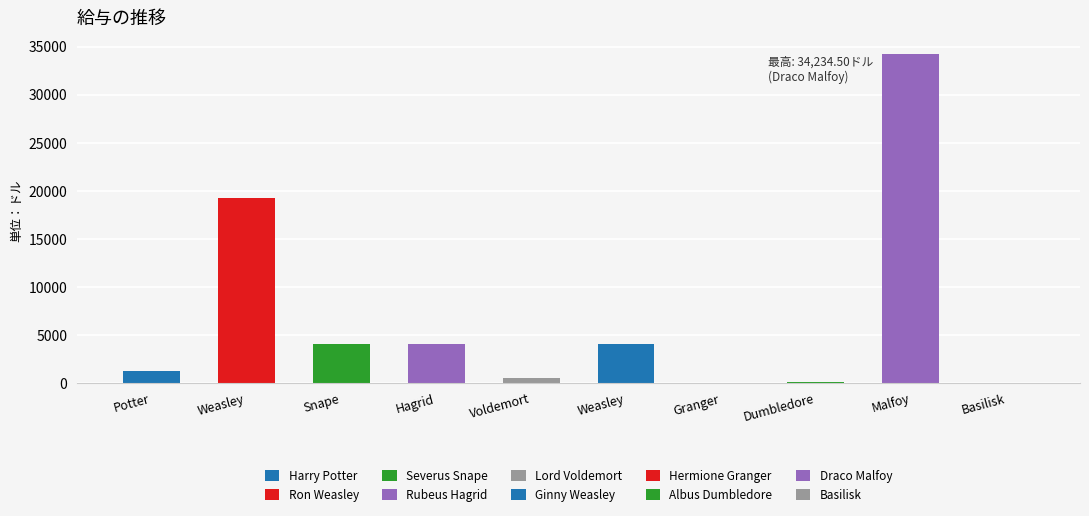

Which label corresponds to the smallest value in the chart?

Hermione Granger